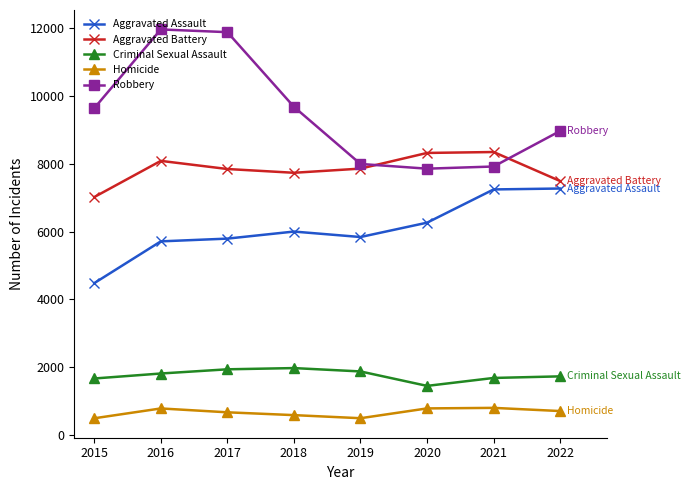

Is it true that Aggravated Battery equals 12263 at 2021?

False